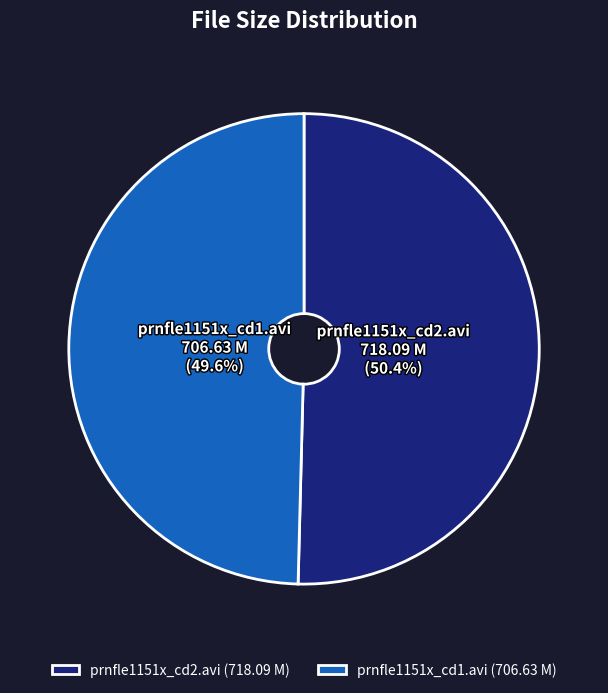

To the nearest percent, what is the combined percentage of prnfle1151x_cd1.avi and prnfle1151x_cd2.avi?

100%